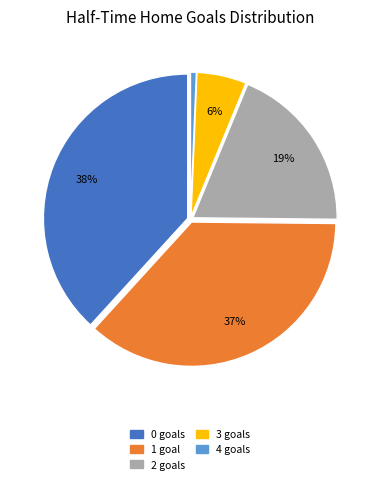

Is there any slice that represents more than half of the pie?

No